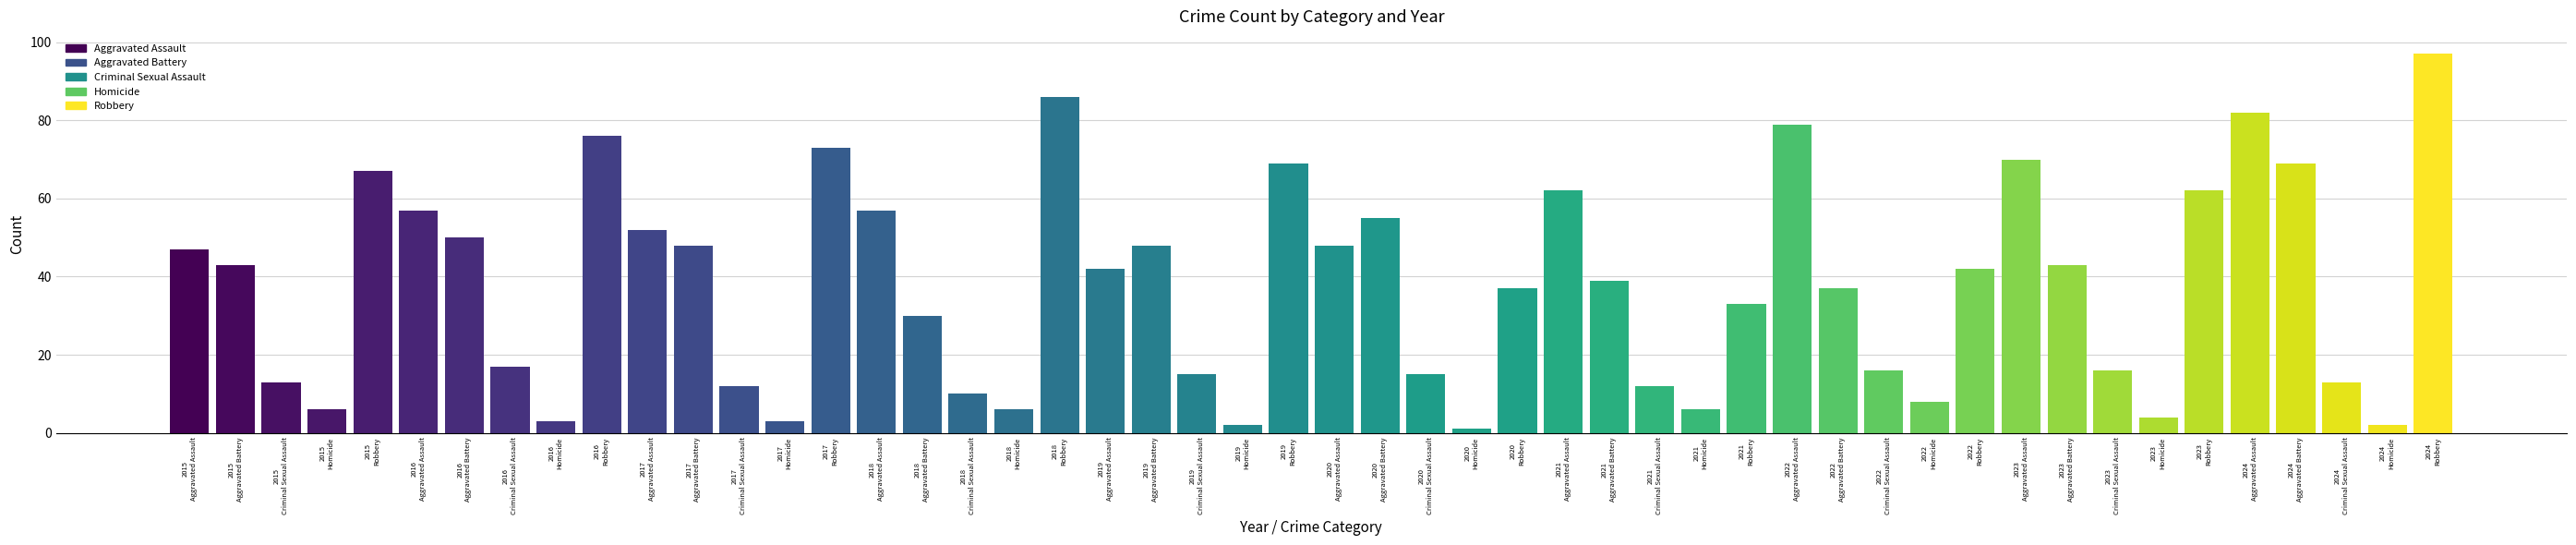

Reading left to right, transcribe all the data shown in this chart.

Aggravated Assault: 2015=47	2016=57	2017=52	2018=57	2019=42	2020=48	2021=62	2022=79	2023=70	2024=82
Aggravated Battery: 2015=43	2016=50	2017=48	2018=30	2019=48	2020=55	2021=39	2022=37	2023=43	2024=69
Criminal Sexual Assault: 2015=13	2016=17	2017=12	2018=10	2019=15	2020=15	2021=12	2022=16	2023=16	2024=13
Homicide: 2015=6	2016=3	2017=3	2018=6	2019=2	2020=1	2021=6	2022=8	2023=4	2024=2
Robbery: 2015=67	2016=76	2017=73	2018=86	2019=69	2020=37	2021=33	2022=42	2023=62	2024=97